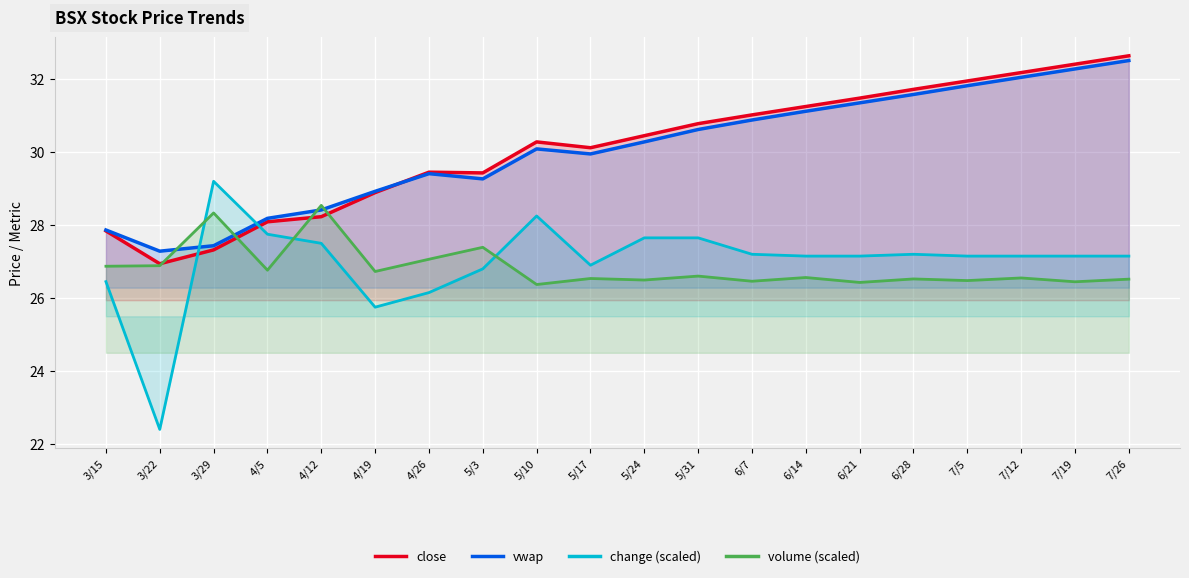

Reading left to right, what are all the values shown in this chart?

close: 3/15=27.8	3/22=26.9	3/29=27.3	4/5=28.1	4/12=28.2	4/19=28.9	4/26=29.4	5/3=29.4	5/10=30.3	5/17=30.1	5/24=30.4	5/31=30.8	6/7=31.0	6/14=31.2	6/21=31.5	6/28=31.7	7/5=31.9	7/12=32.2	7/19=32.4	7/26=32.6
vwap: 3/15=27.9	3/22=27.3	3/29=27.4	4/5=28.2	4/12=28.4	4/19=28.9	4/26=29.4	5/3=29.3	5/10=30.1	5/17=29.9	5/24=30.3	5/31=30.6	6/7=30.9	6/14=31.1	6/21=31.4	6/28=31.6	7/5=31.8	7/12=32.0	7/19=32.3	7/26=32.5
change (scaled): 3/15=26.4	3/22=22.4	3/29=29.2	4/5=27.8	4/12=27.5	4/19=25.8	4/26=26.1	5/3=26.8	5/10=28.2	5/17=26.9	5/24=27.6	5/31=27.6	6/7=27.2	6/14=27.1	6/21=27.1	6/28=27.2	7/5=27.1	7/12=27.1	7/19=27.1	7/26=27.1
volume (scaled): 3/15=26.9	3/22=26.9	3/29=28.3	4/5=26.8	4/12=28.5	4/19=26.7	4/26=27.1	5/3=27.4	5/10=26.4	5/17=26.5	5/24=26.5	5/31=26.6	6/7=26.5	6/14=26.6	6/21=26.4	6/28=26.5	7/5=26.5	7/12=26.6	7/19=26.4	7/26=26.5